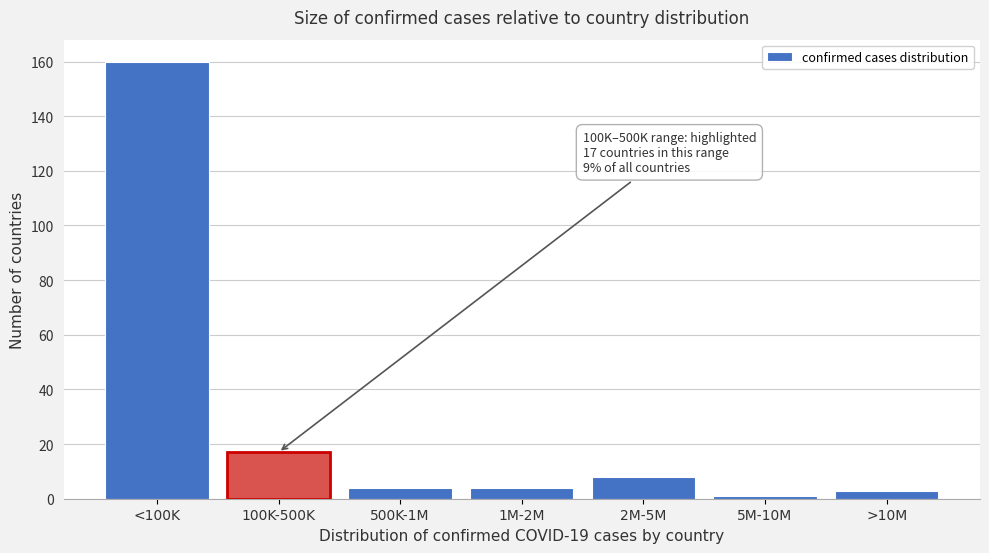

Reading left to right, list all the values displayed in this chart.

<100K=160	100K-500K=17	500K-1M=4	1M-2M=4	2M-5M=8	5M-10M=1	>10M=3